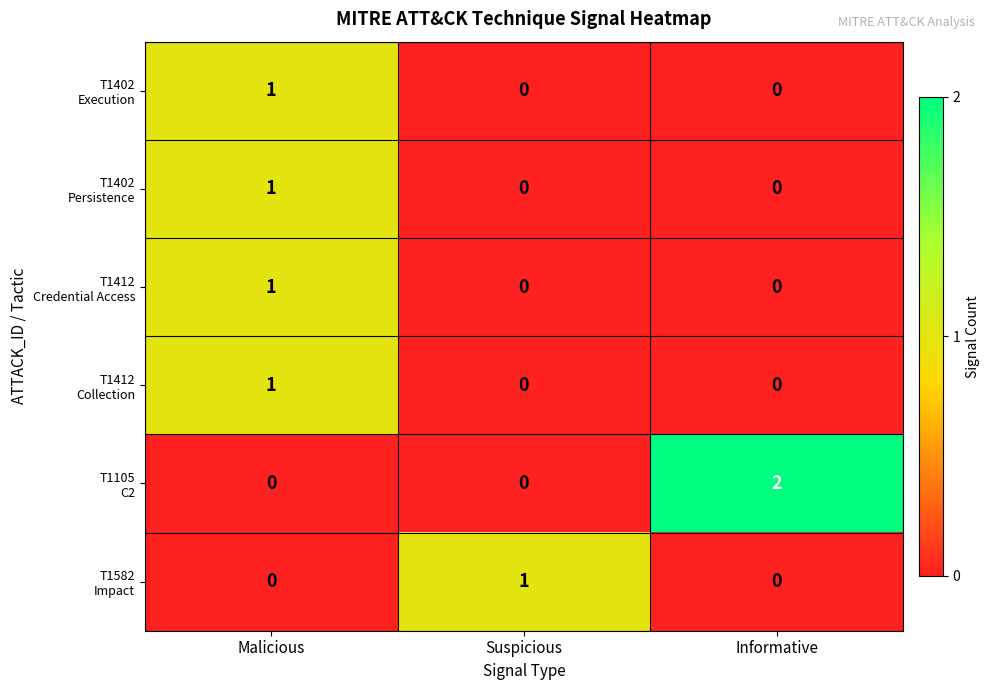

At which category is the sum across all series the highest?

Malicious